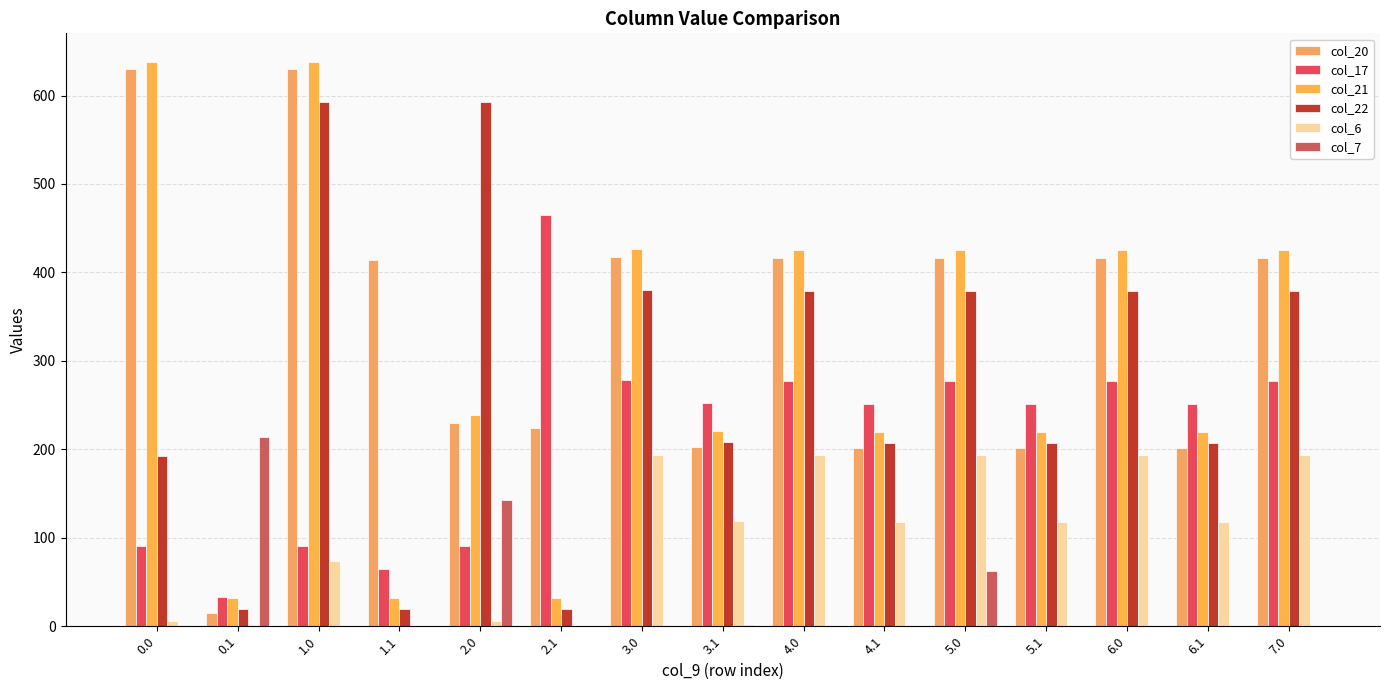

Are the bars grouped side by side (vs. stacked)?

Yes